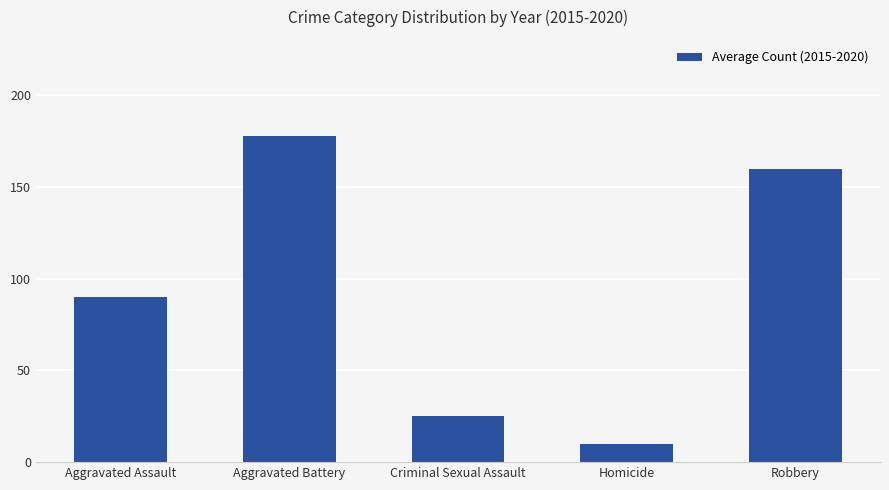

What is the smallest value displayed?

9.8